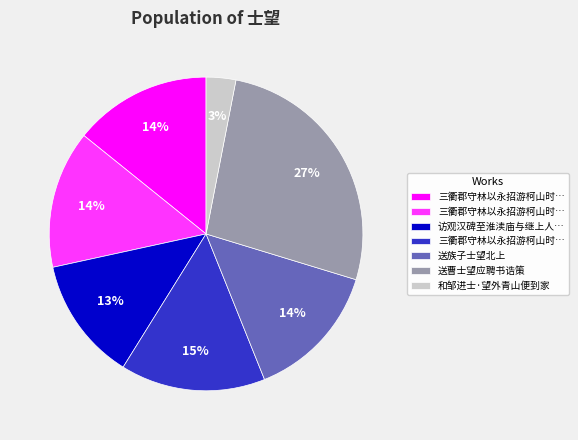

To the nearest percent, what is the average slice percentage?

14%